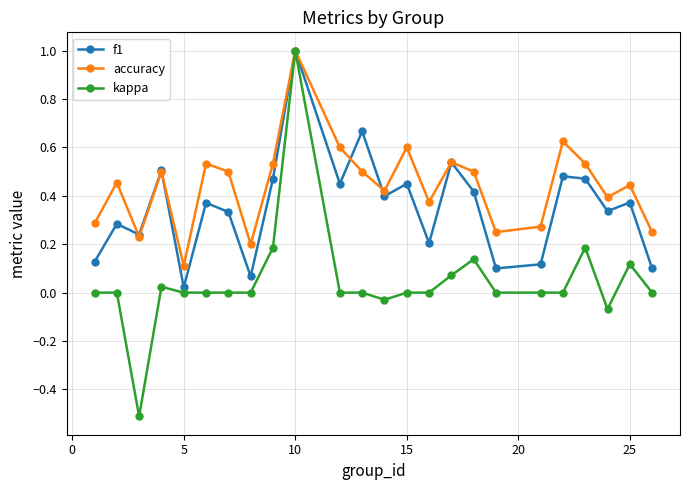

Which series has the widest spread of values?

kappa